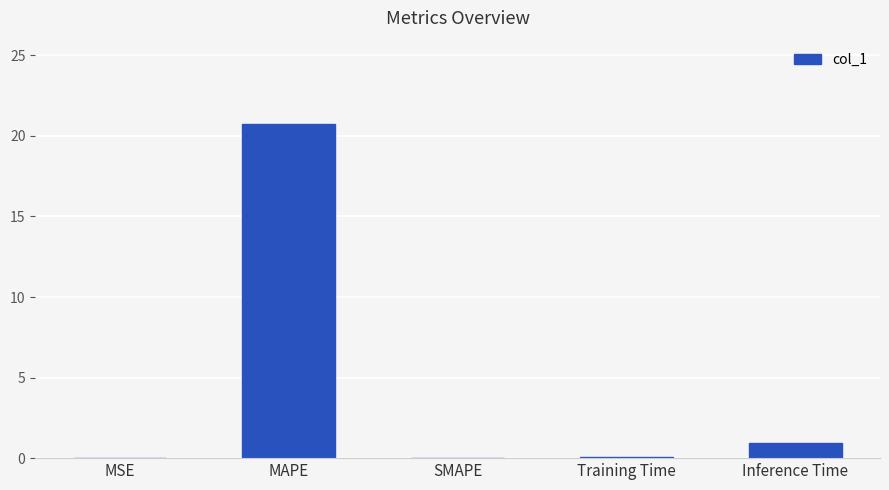

Is it true that the value at MAPE is 20.7?

True